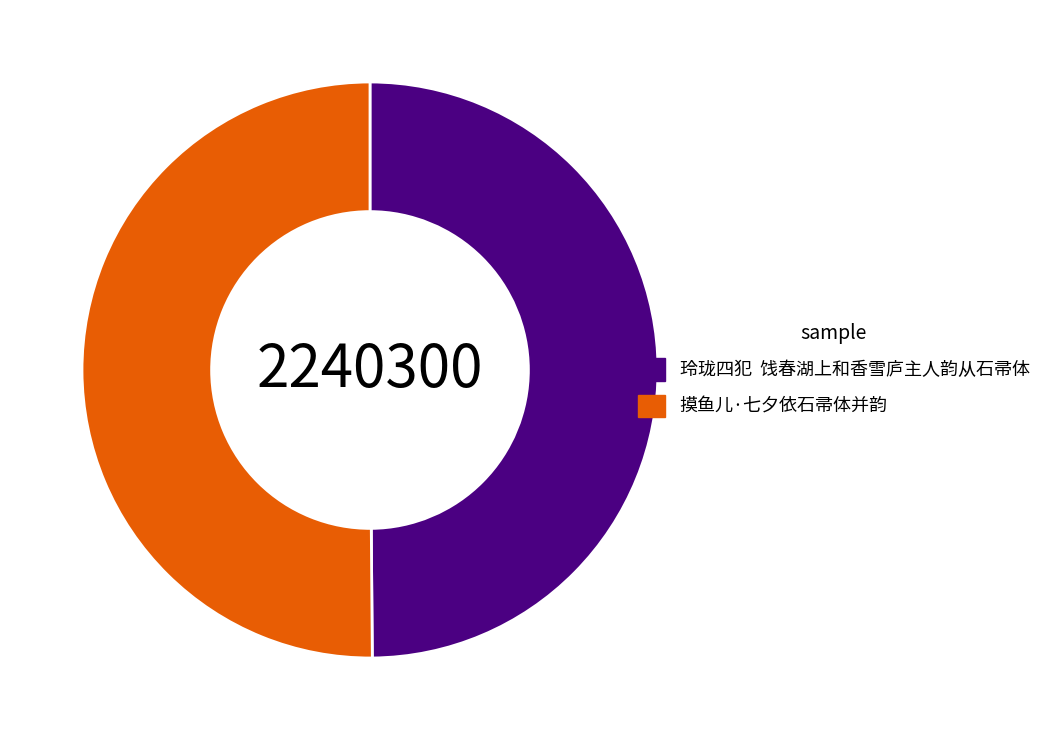

How many segments does this pie chart have?

2